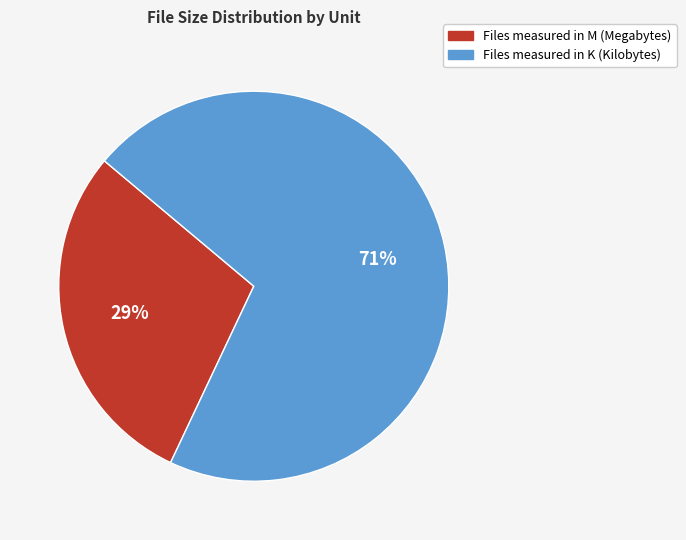

To the nearest percent, what is the average slice percentage?

50%